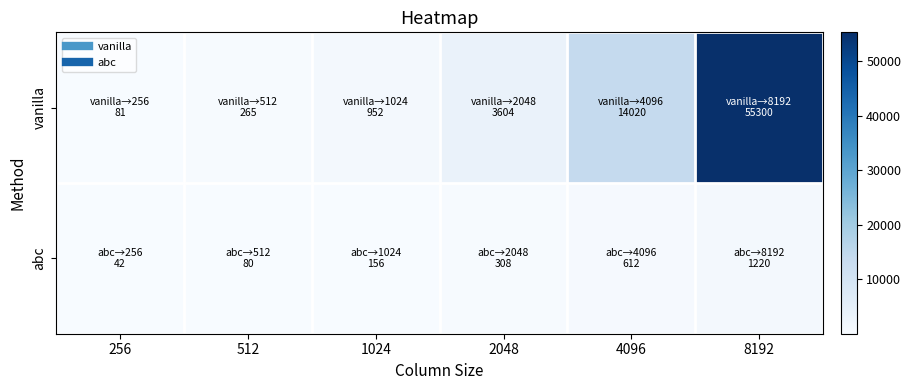

At which category is the sum across all series the highest?

8192